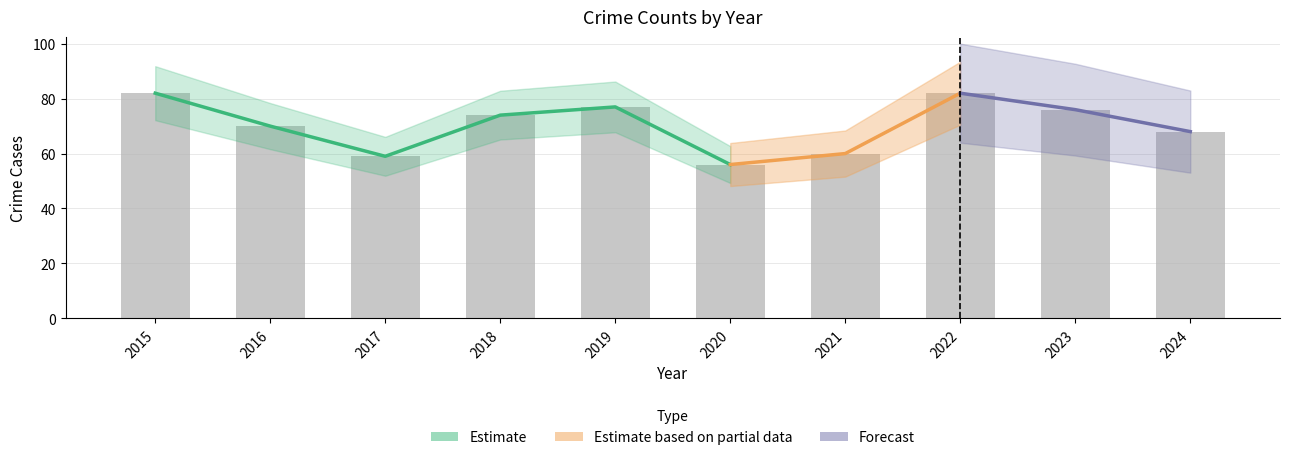

How many values in the Total series are below 74?

5